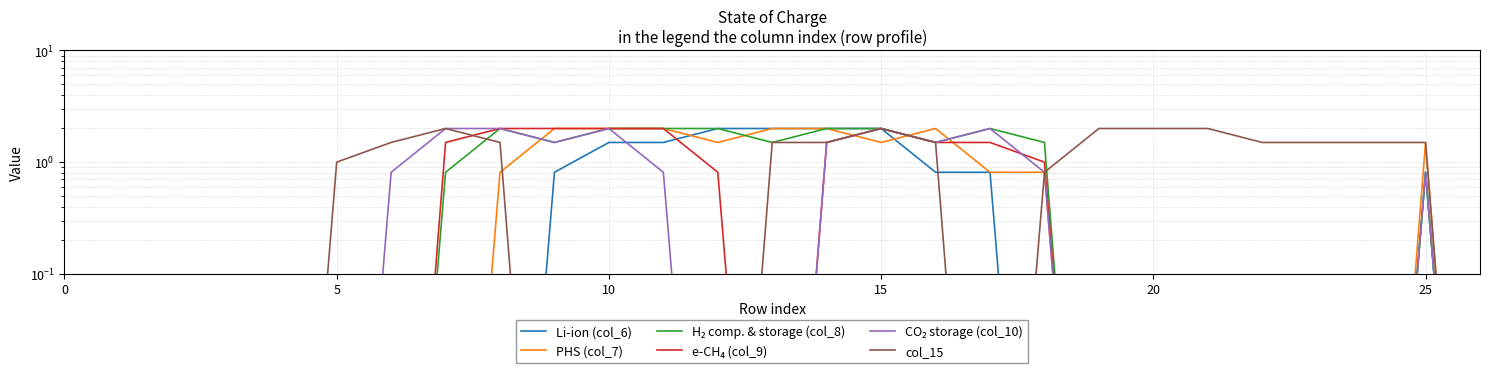

Between 13 and 22, which is larger?

13